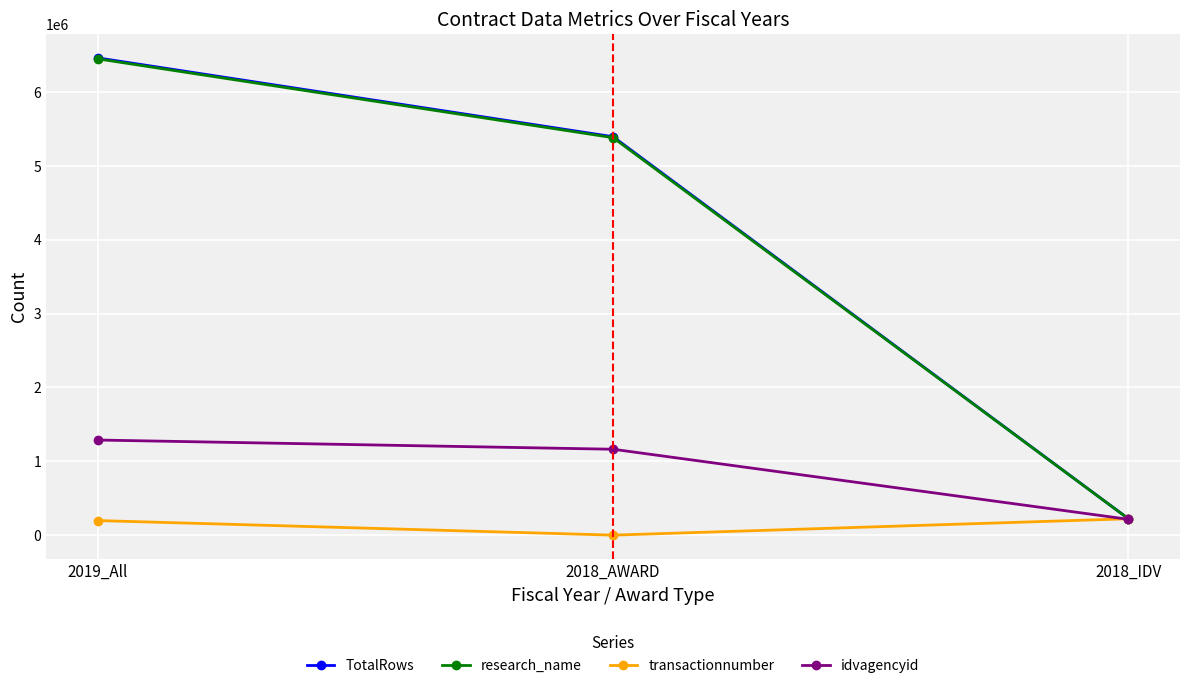

Does the chart display data point markers on the line(s)?

Yes